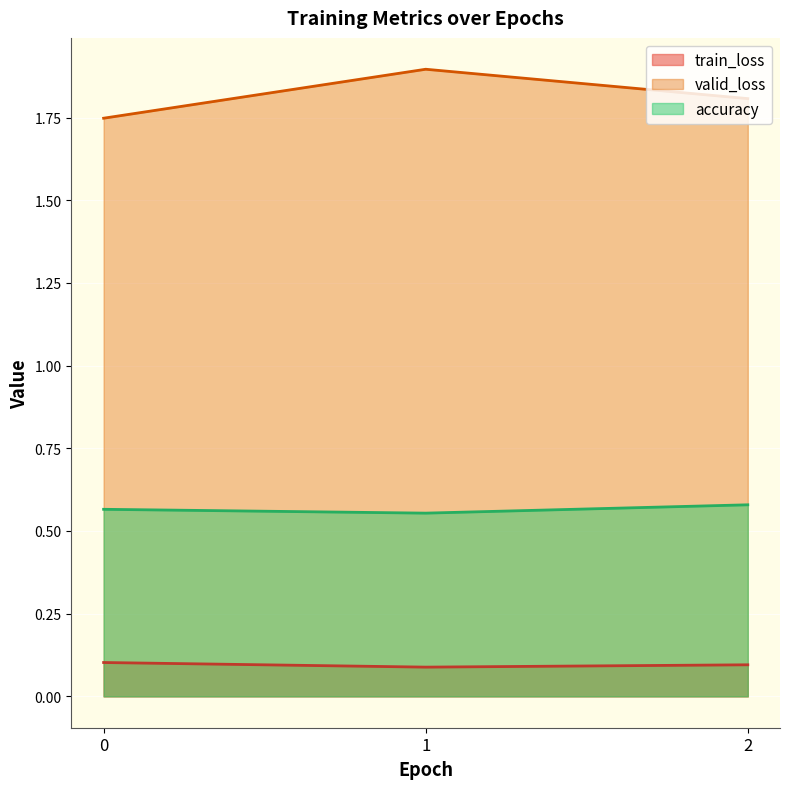

At how many categories does at least one series exceed 0?

3